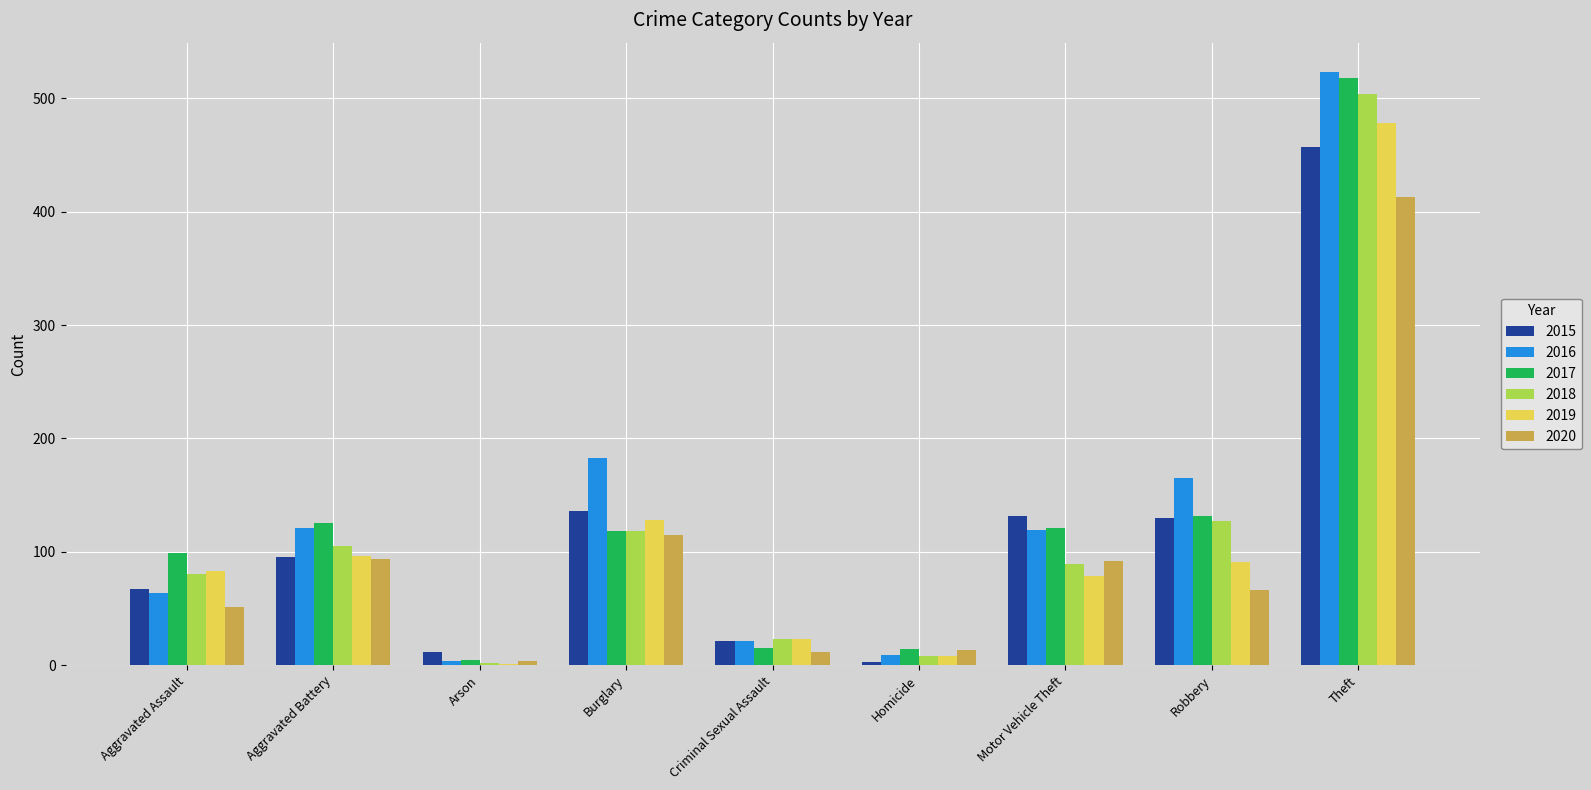

The 2017 series shows 99 at Aggravated Assault. True or false?

True